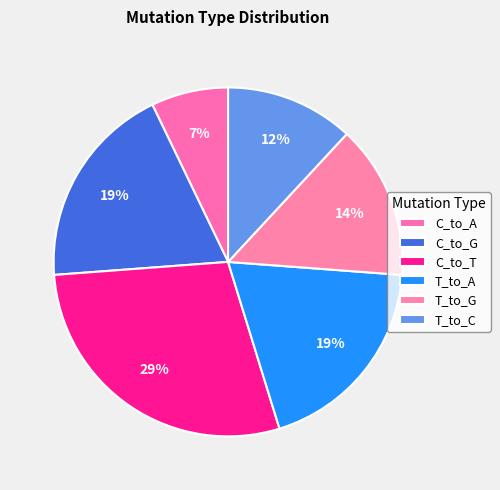

What is the smallest slice in the pie chart?

C_to_A